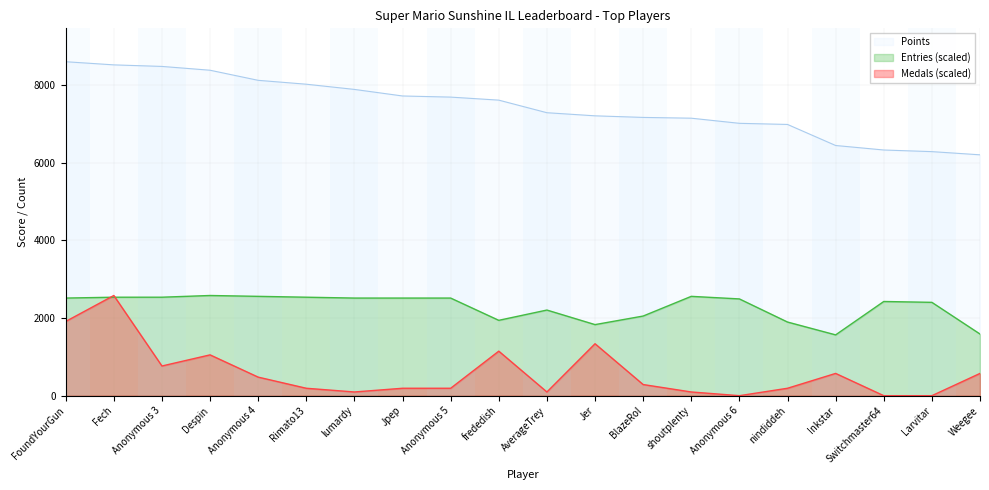

Rank the series by their maximum value, from highest to lowest.

Points, Medals, Entries